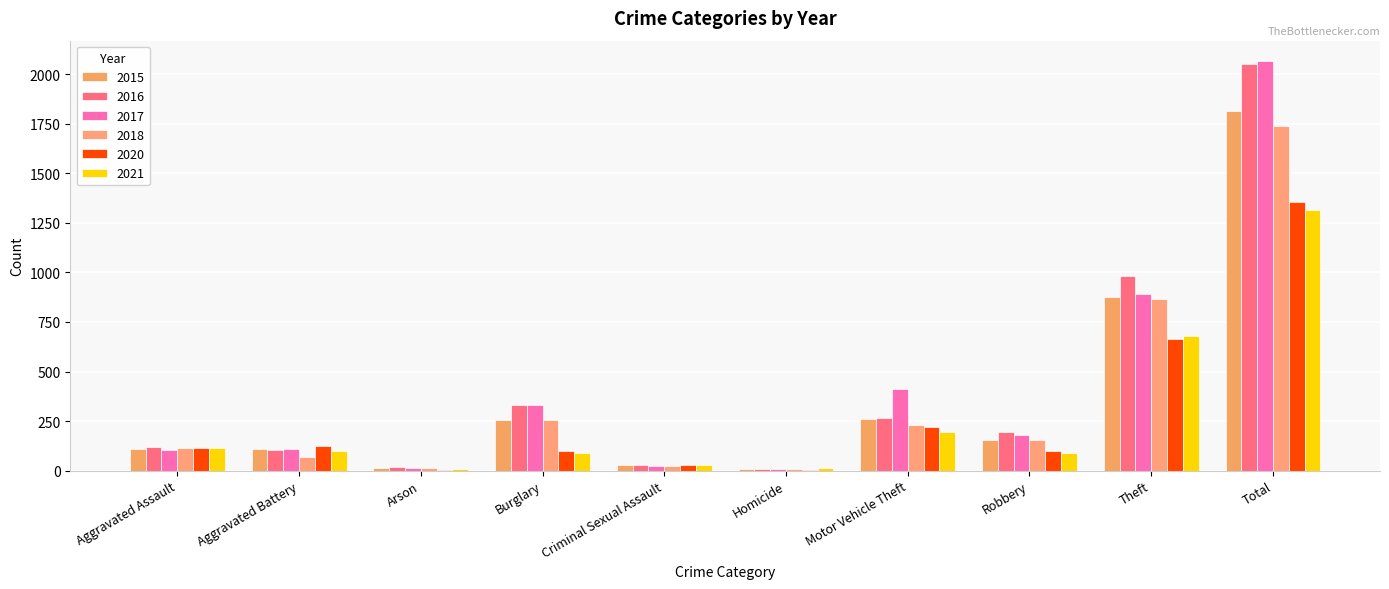

Where does the 2018 series first go above 155?

Burglary